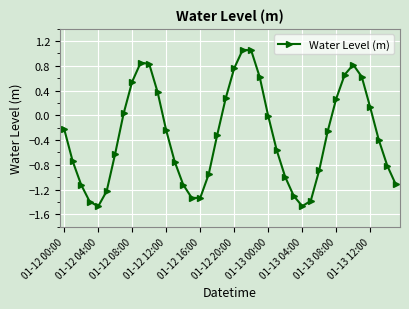

True or false: there are more than 1 points higher than both neighbors.

True